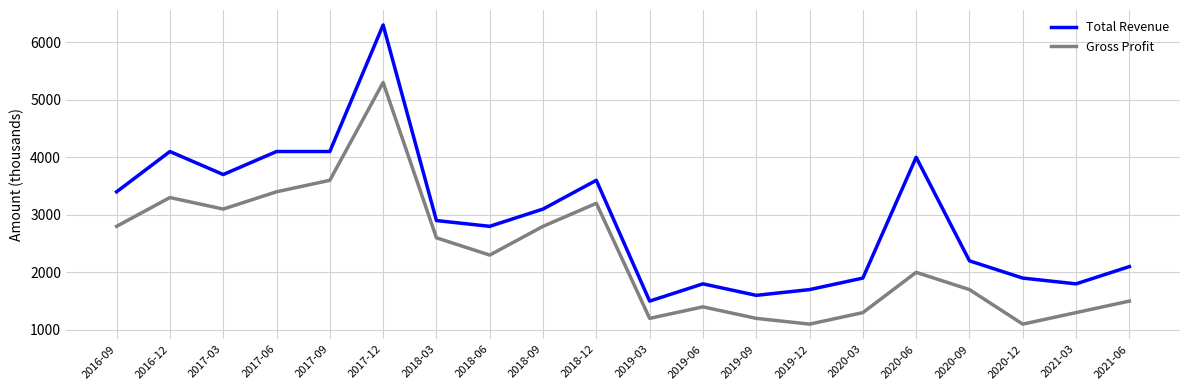

What is the lowest value of the Gross Profit series?

1100